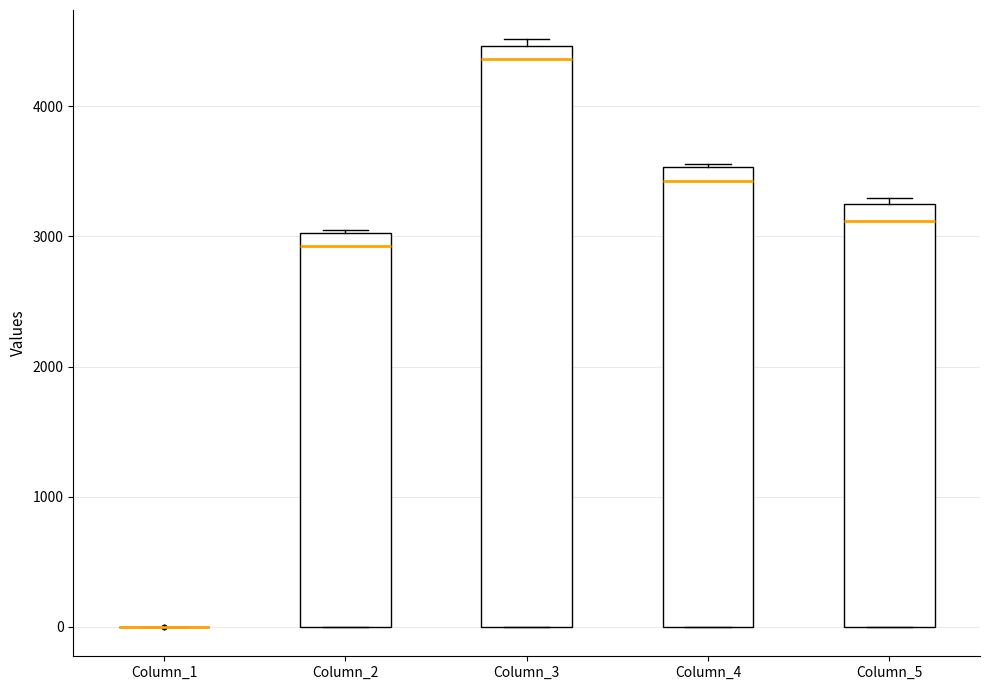

Reading left to right, read every box against the y-axis: the position of its median line, the range the box covers, and the ends of its whiskers. The values are not printed on the chart, so give them approximately, as read against the axis.

Column_1: box collapsed to a line at 0, whiskers 0 to 0
Column_2: median 2900, box 0 to 3000, whiskers 0 to 3000
Column_3: median 4400, box 0 to 4500, whiskers 0 to 4500 (just above the box's upper edge)
Column_4: median 3400, box 0 to 3500, whiskers 0 to 3600
Column_5: median 3100, box 0 to 3200, whiskers 0 to 3300